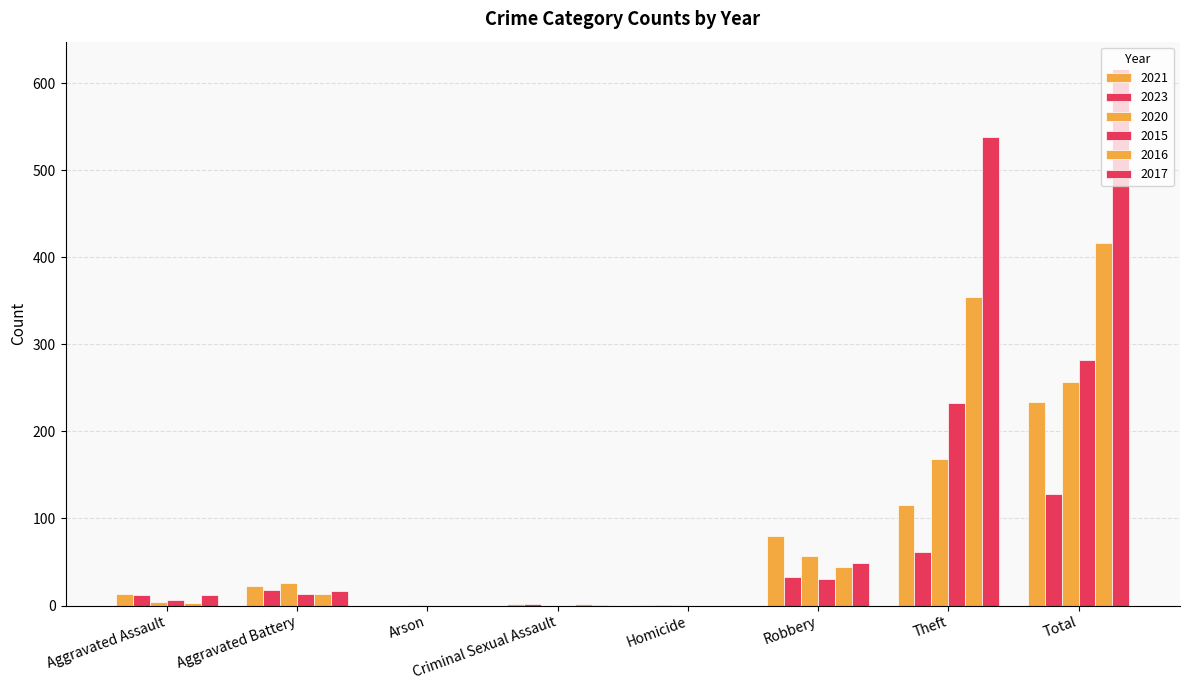

At which label does 2021 reach its peak?

Total